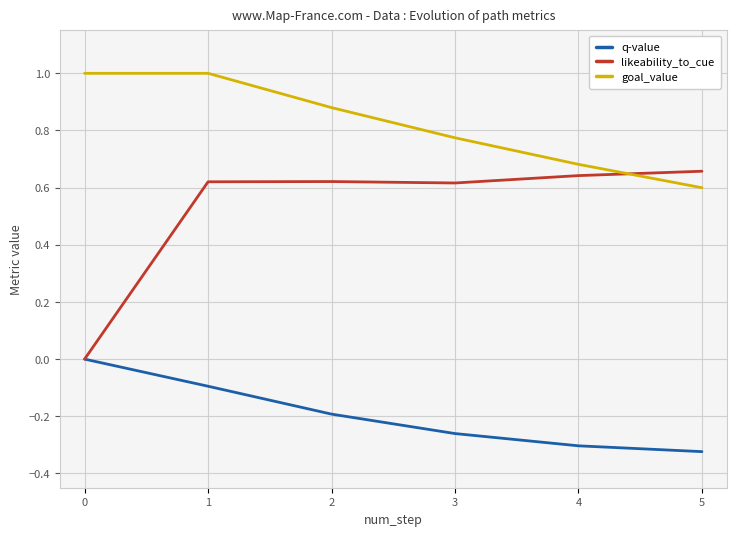

What is the total value across all series at 2?

1.3